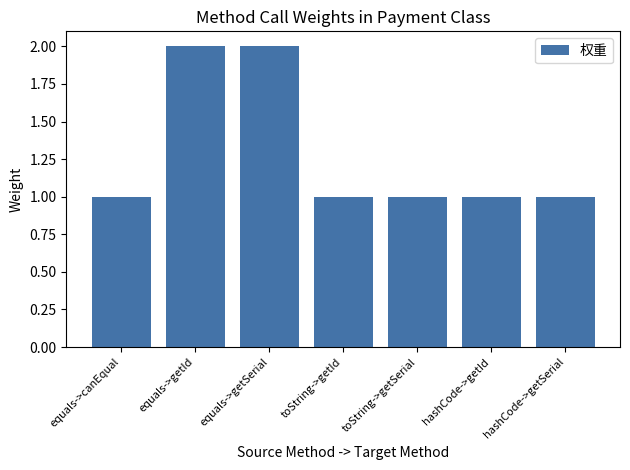

What is the difference between the second highest and minimum values?

1